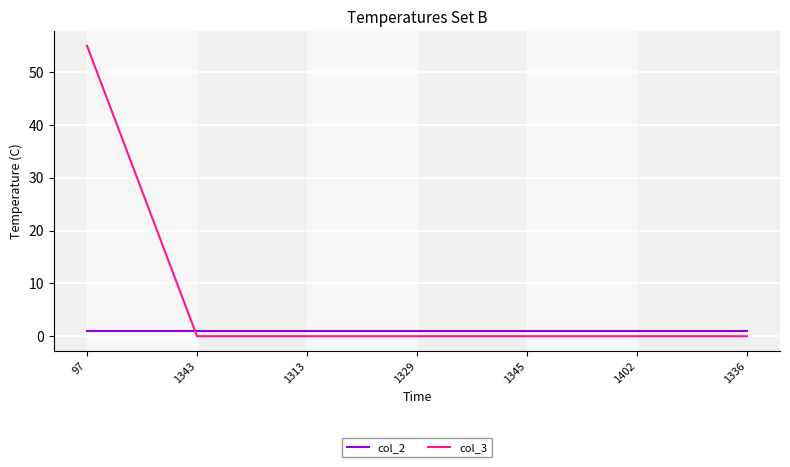

True or false: col_3 has a value of 15 at 97.

False